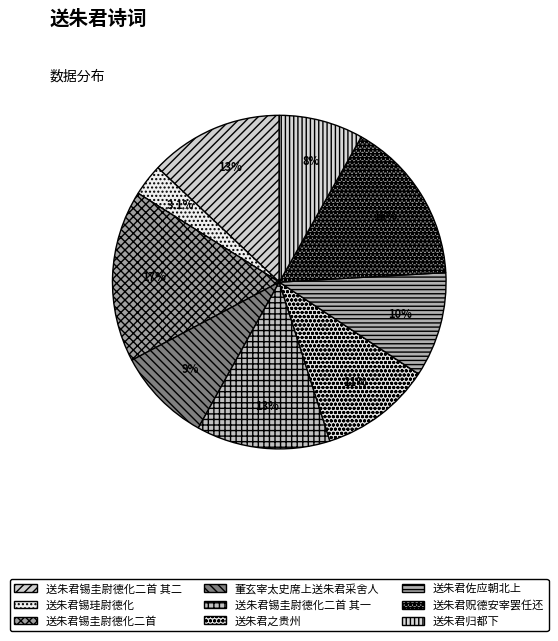

How many slices are in this pie chart?

9